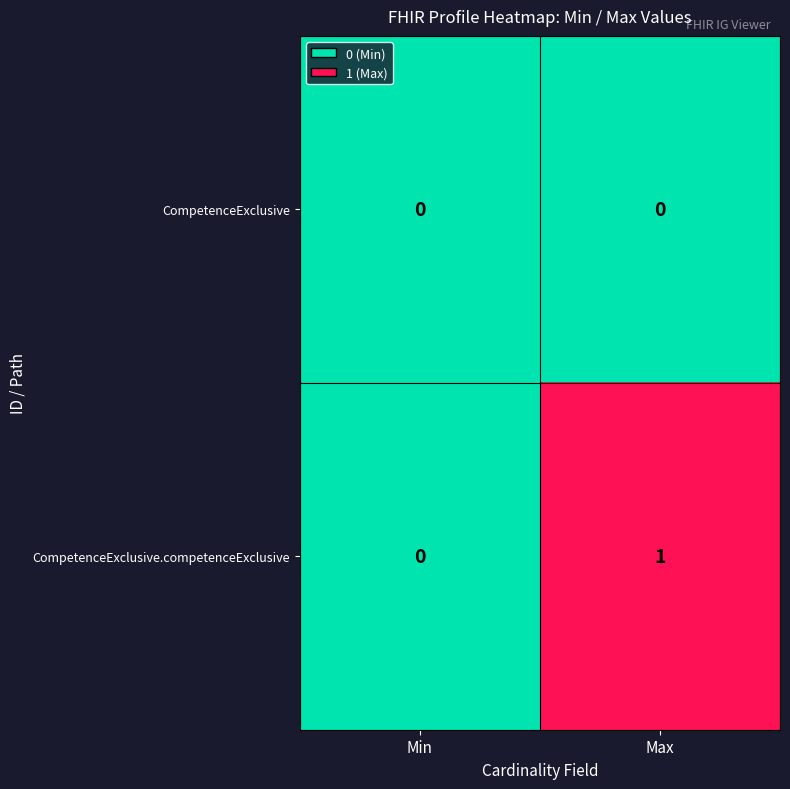

What is the maximum value shown in the chart?

1